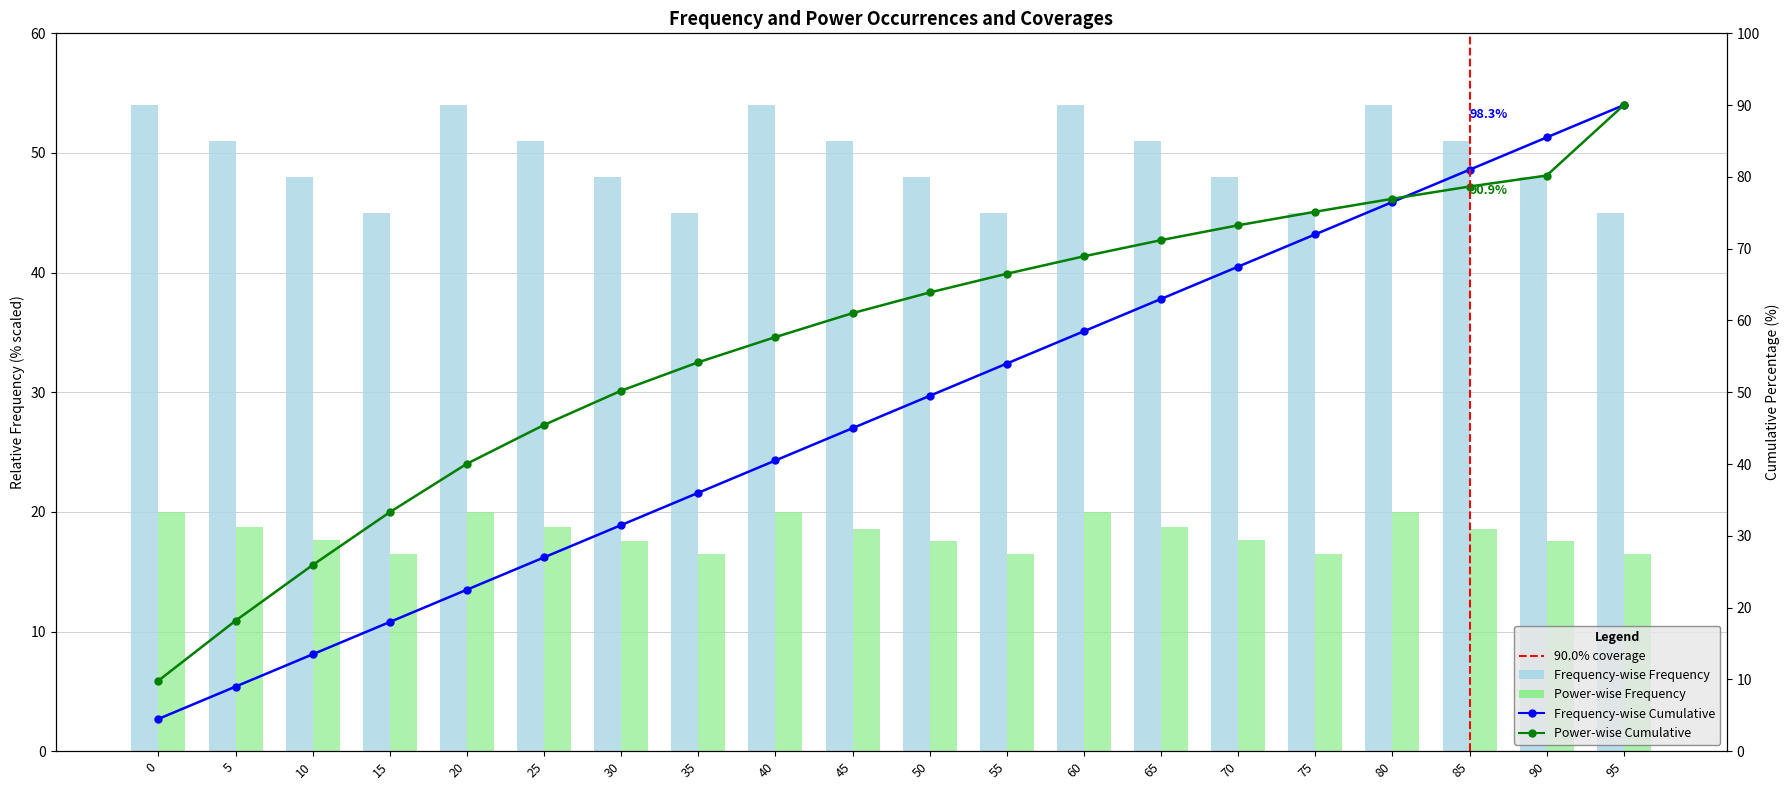

What is the spread (max minus min) of values at 50?

30.4